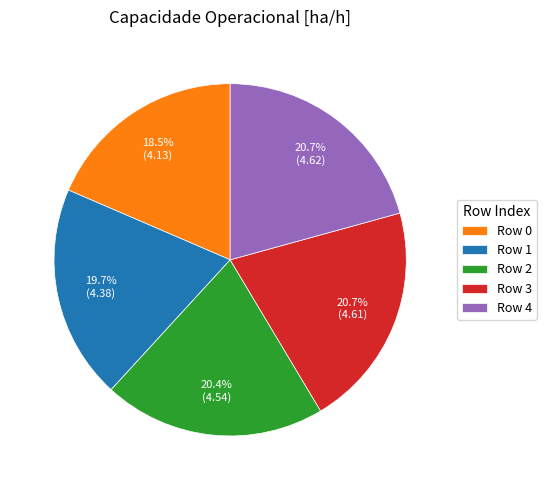

Approximately how many times larger is the value at Row 2 compared to Row 4?

1.0